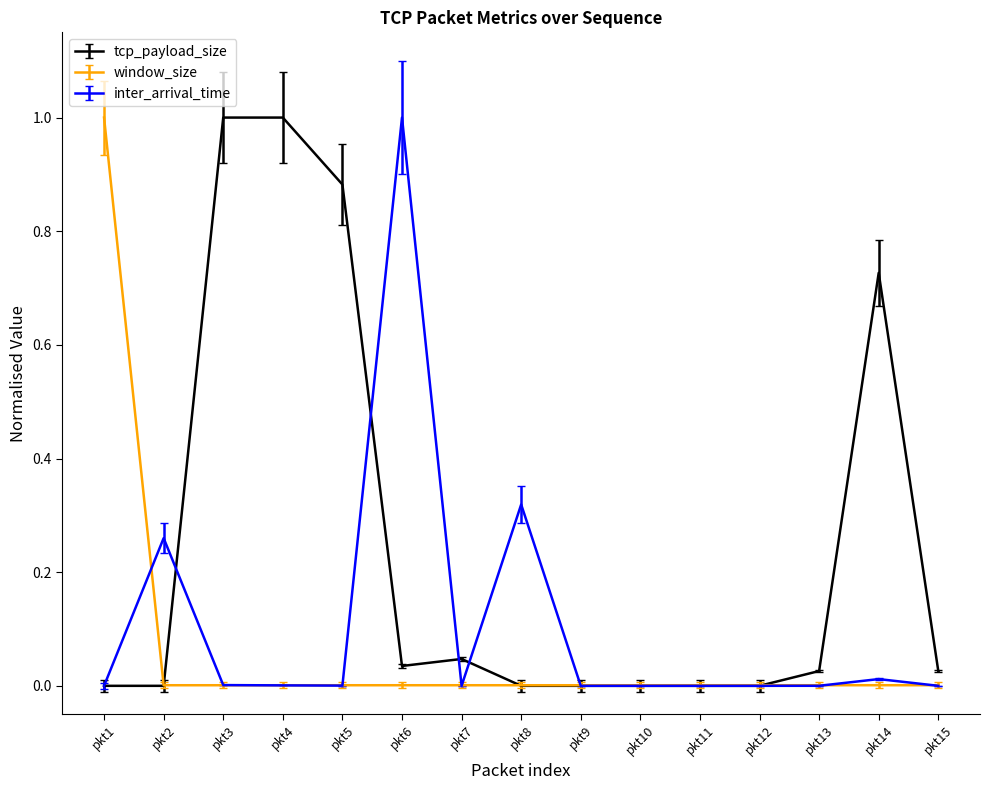

Is the value of tcp_payload_size at pkt4 greater than the value of inter_arrival_time at pkt3?

Yes